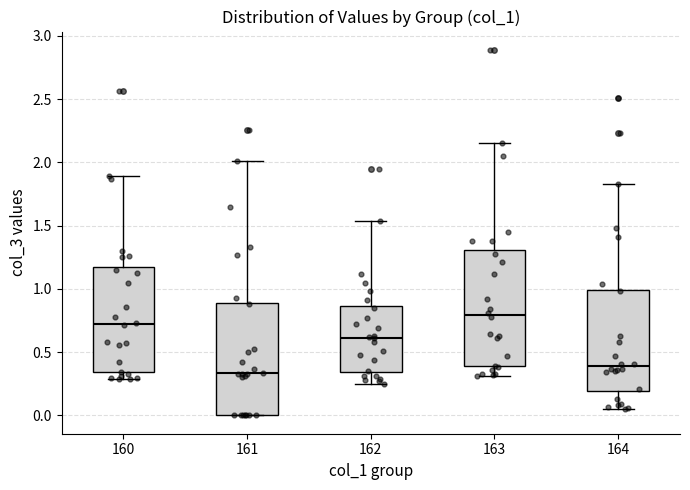

Where does the median line of the box at x = 163 sit on the y-axis? The values are not printed on the chart, so give them approximately, as read against the axis.

0.80